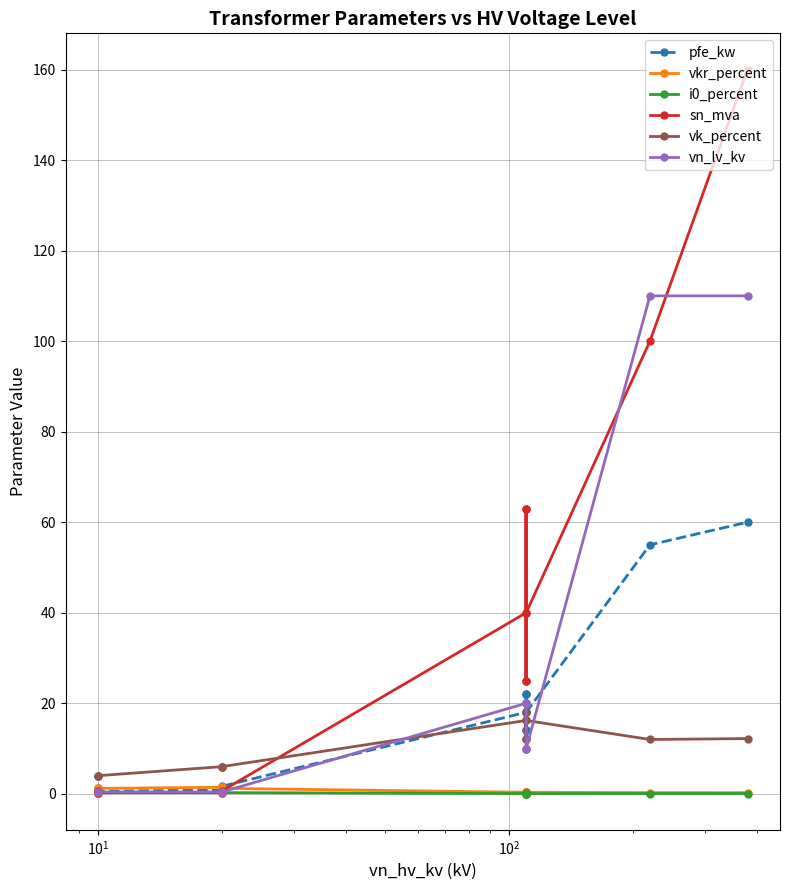

What is the average value of the sn_mva series?

37.0